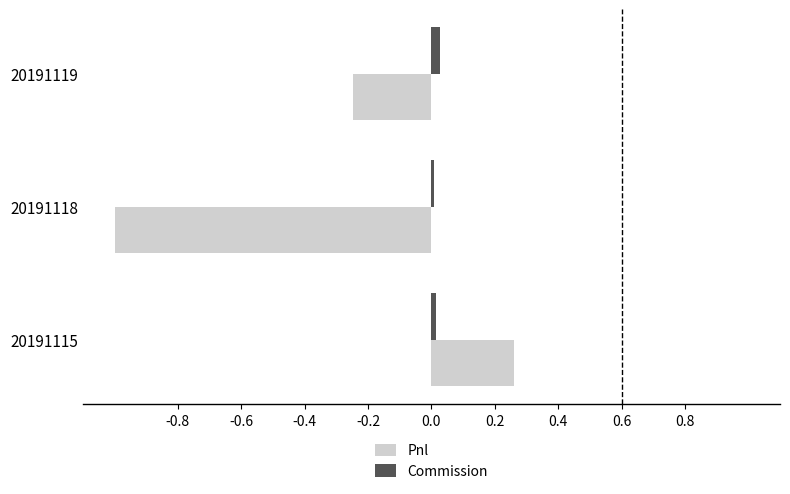

Which series has the largest total across all categories?

Commission